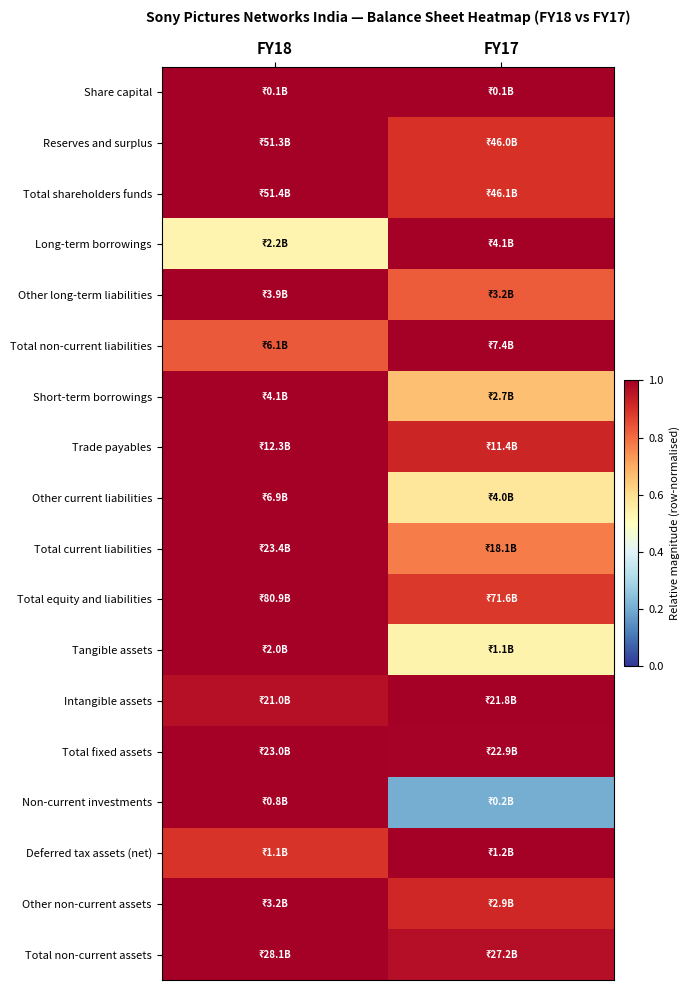

Count the number of categories in the chart.

2